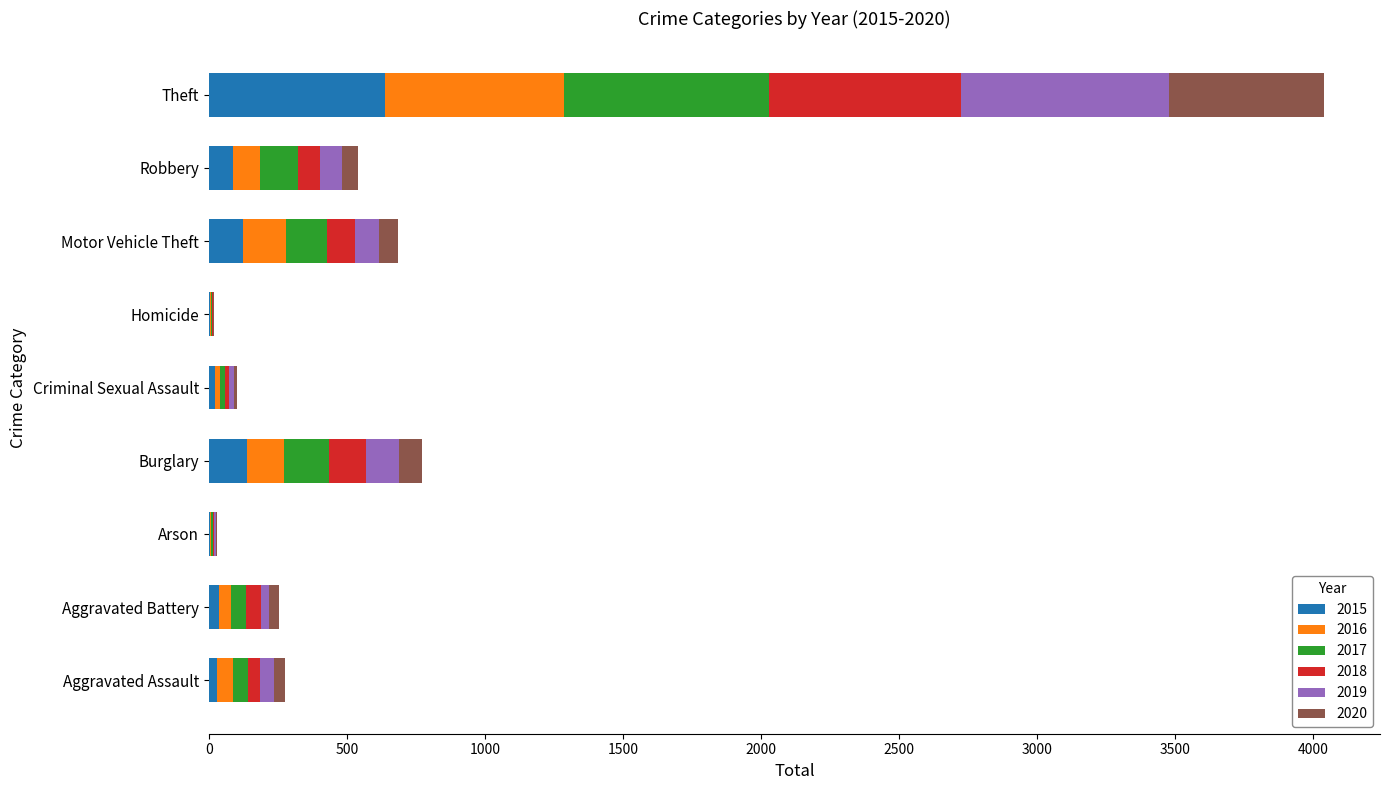

At which label does 2015 reach its peak?

Theft